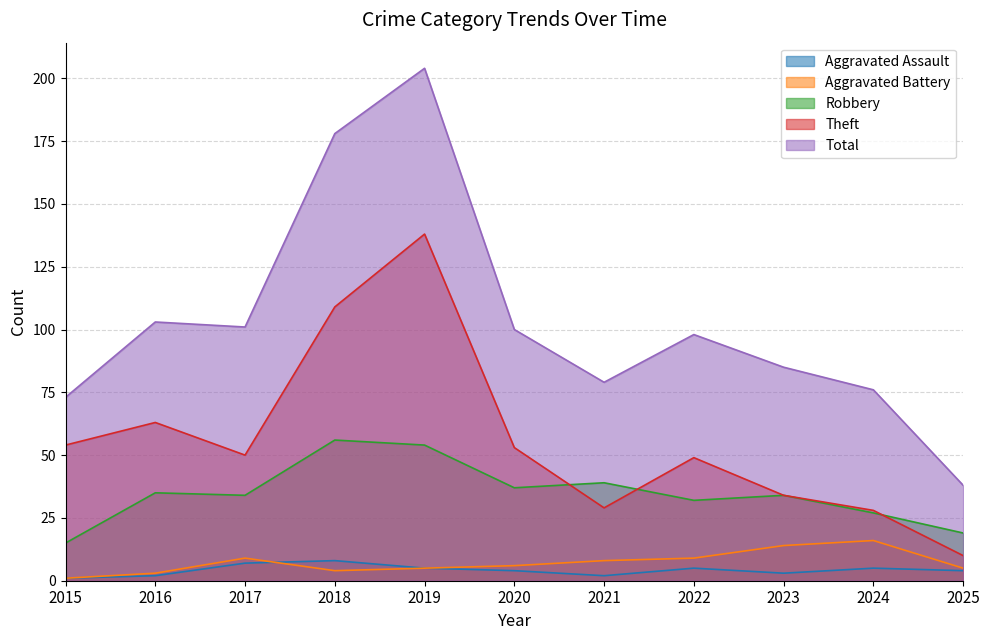

Where is the first local maximum for Aggravated Battery?

2017